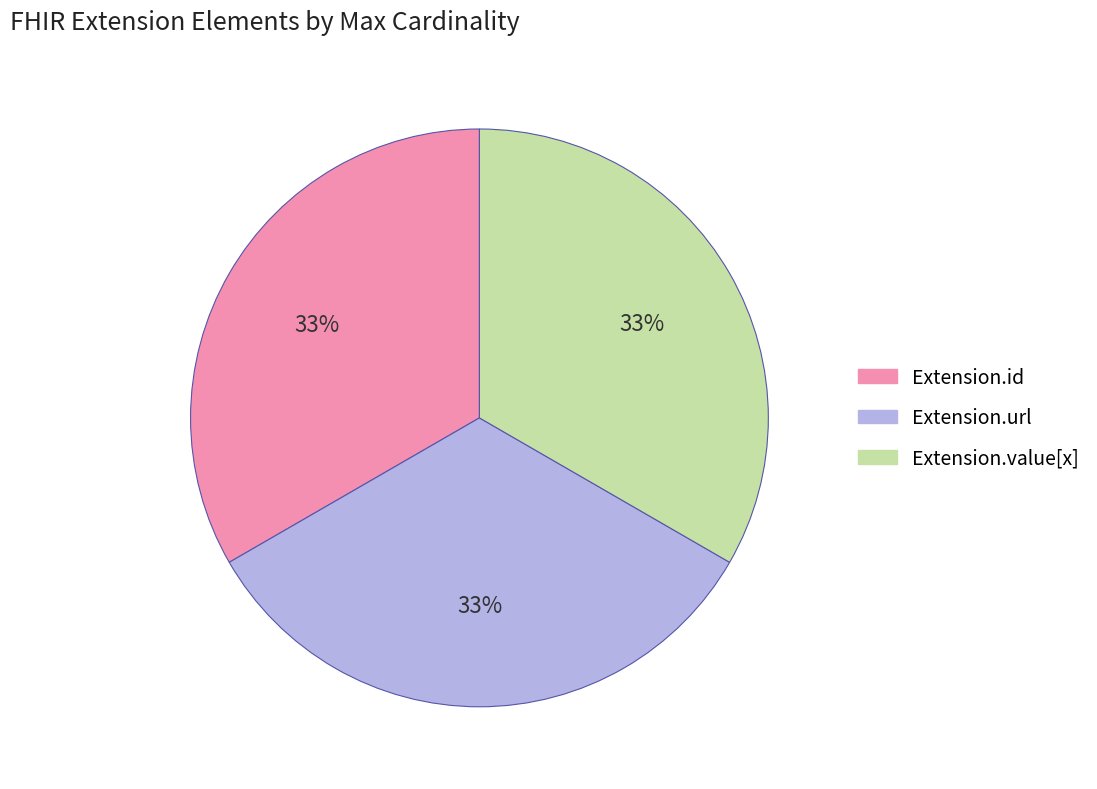

To the nearest percent, what is the average slice percentage?

33%